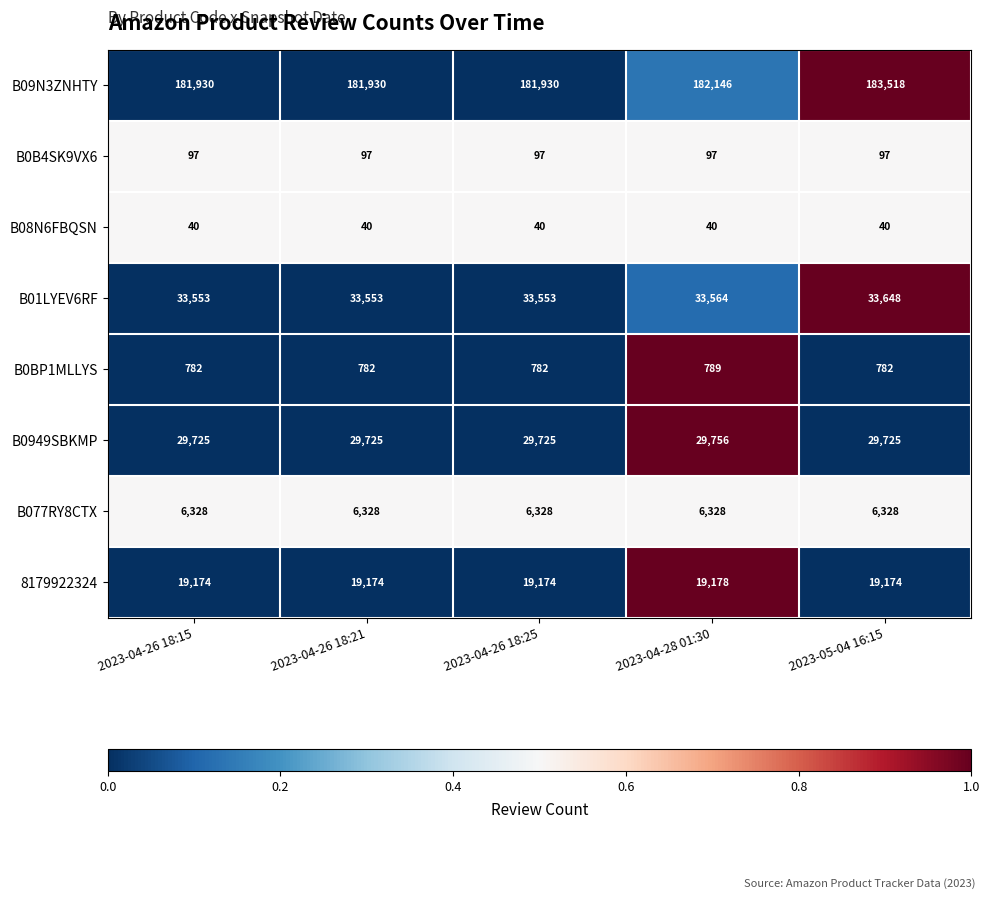

What is the spread (max minus min) of values at 2023-04-26 18:15?

181890